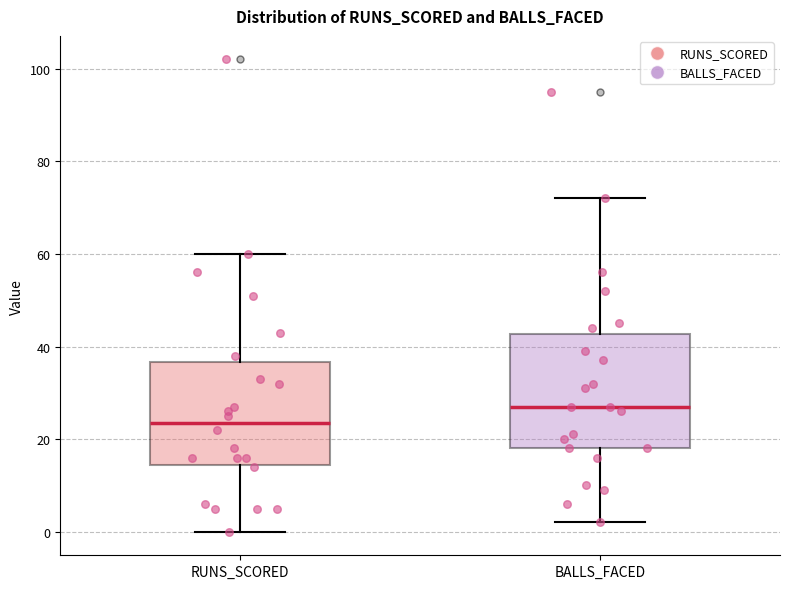

Comparing the boxes themselves (not the whiskers), which one is the tallest?

BALLS_FACED